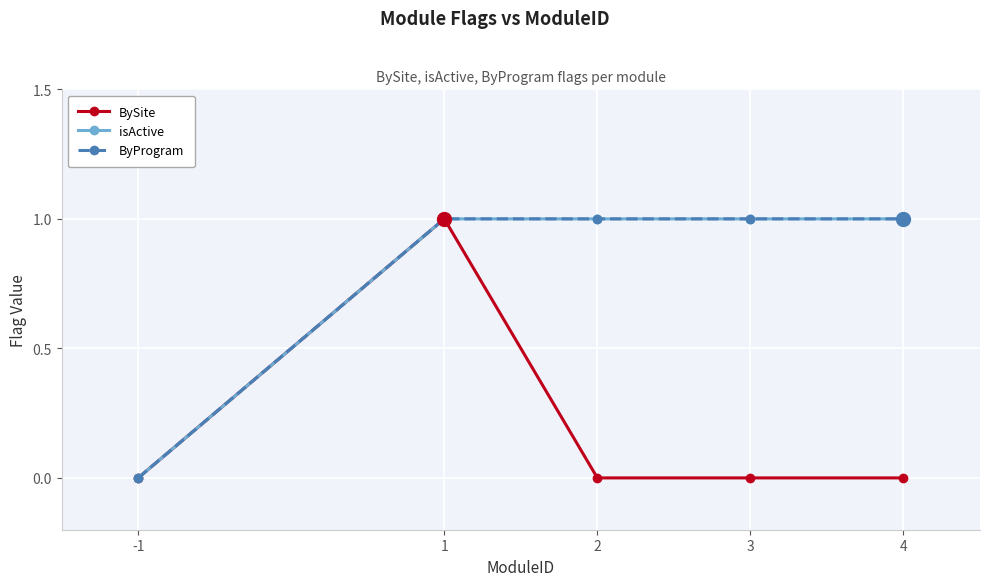

True or false: ByProgram has more than 1 points higher than both neighbors.

False